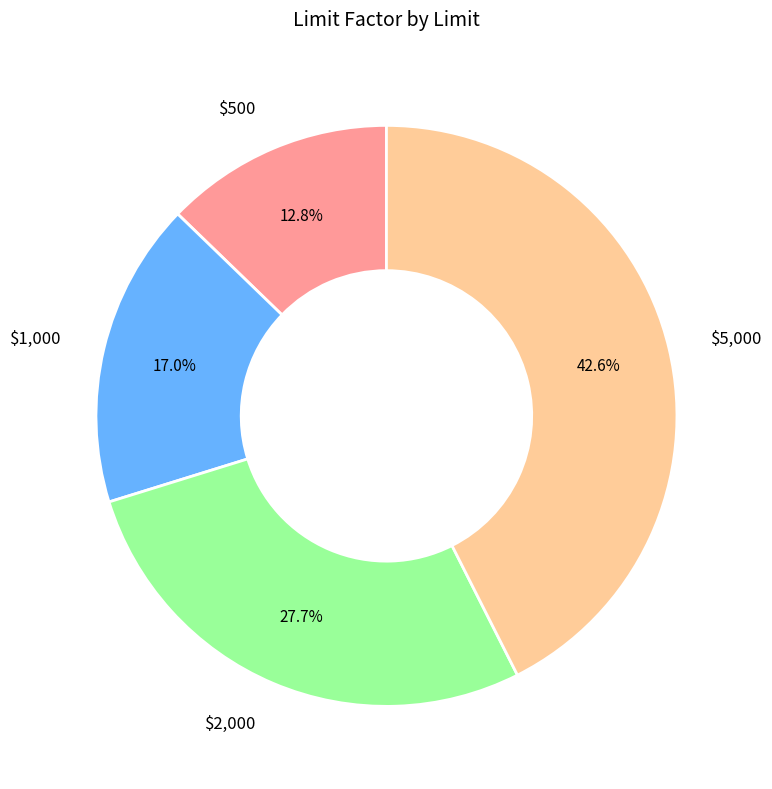

To the nearest percent, what is the difference between the largest and smallest slice percentages?

30%